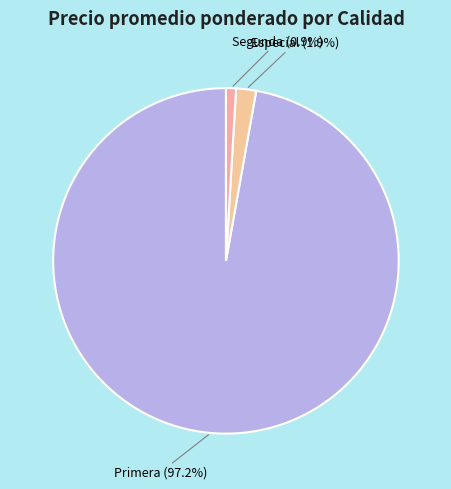

What percentage is NOT represented by Especial?

98.1%